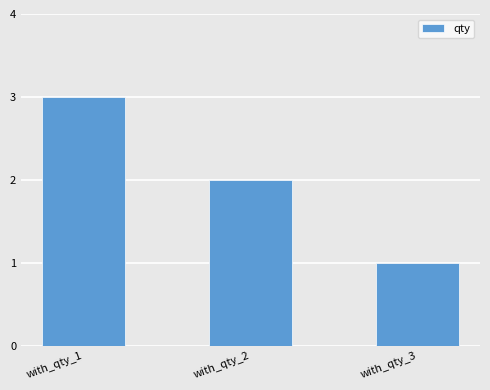

Count the number of categories in the chart.

3